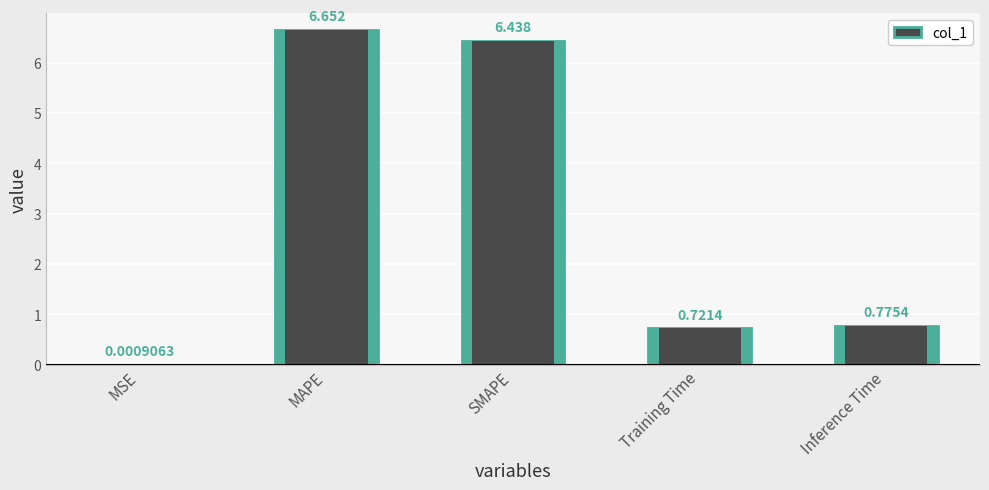

Reading right to left, list all the values displayed in this chart.

0.8	0.7	6.4	6.7	0.0